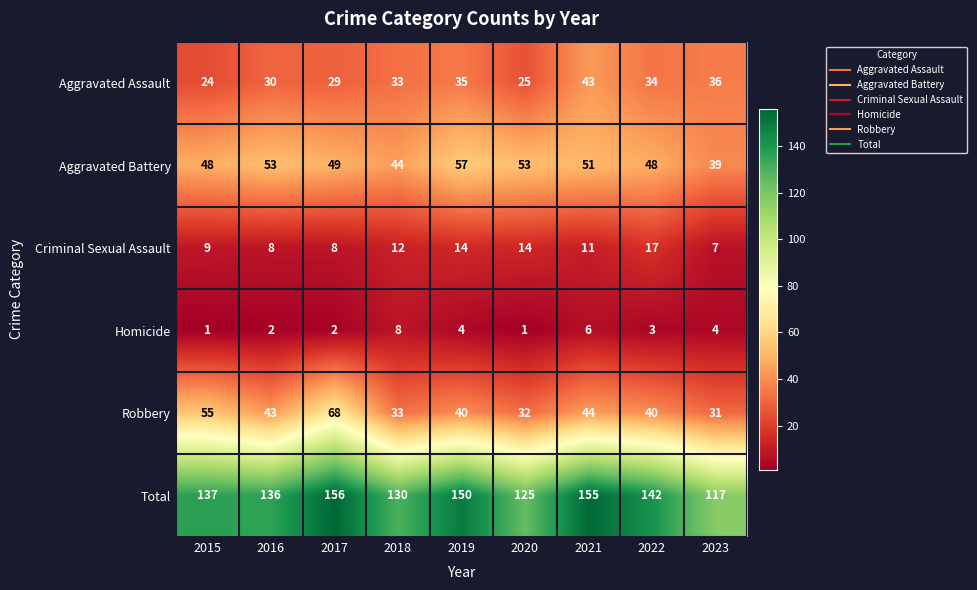

At how many categories does at least one series exceed 109?

9